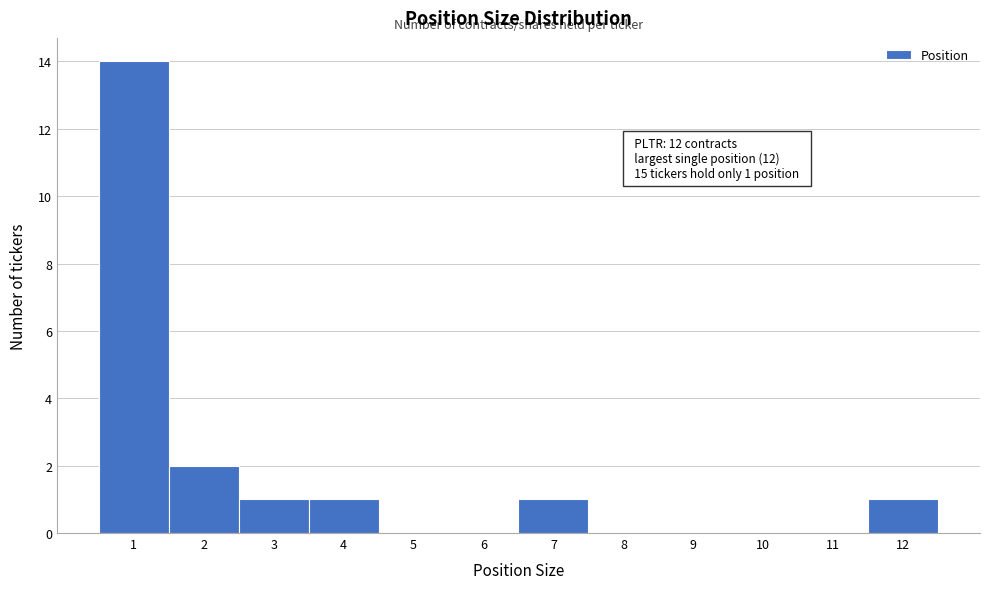

Which range on the x-axis has the tallest bar?

0.5 to 1.5